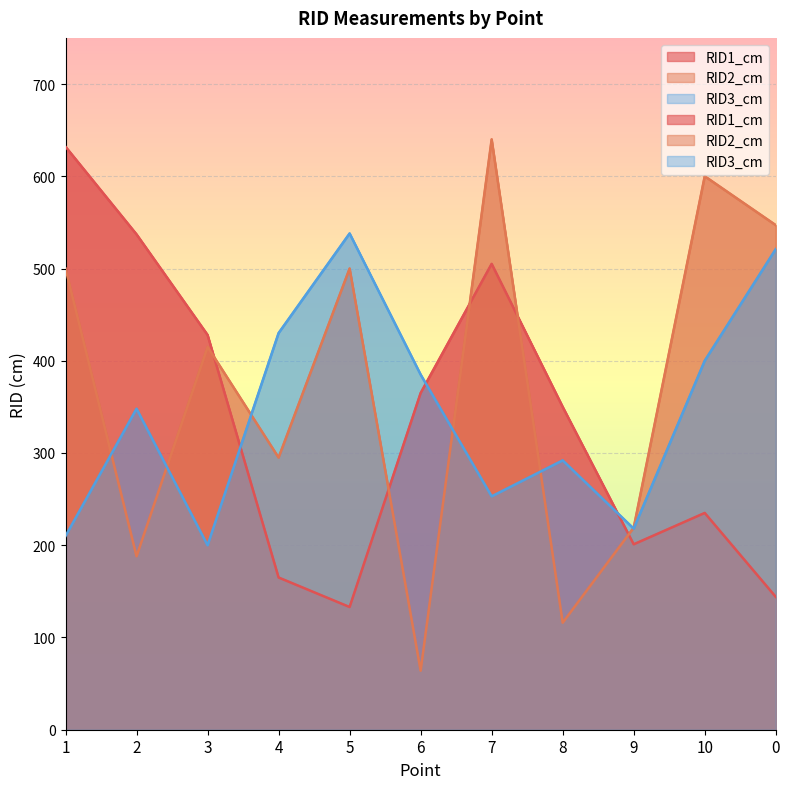

Reading right to left, what are all the values shown in this chart?

RID1_cm: 144	235	201	350	505	365	133	165	428	537	632
RID2_cm: 547	600	219	116	640	64	500	295	415	188	500
RID3_cm: 521	400	218	292	253	385	538	430	200	348	210